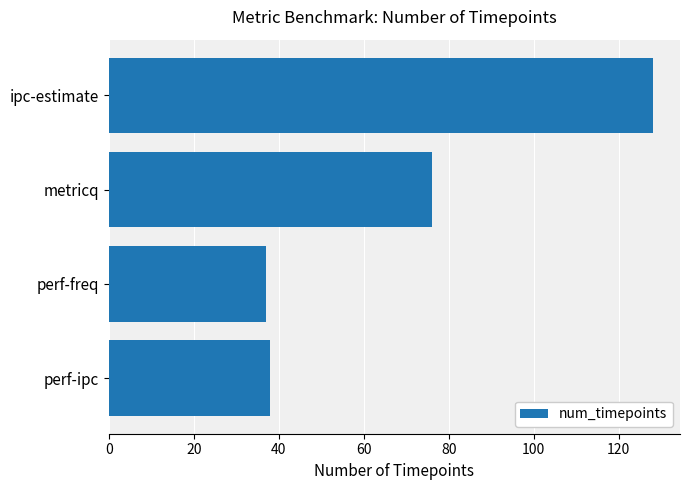

Reading top to bottom, extract all data points from this chart.

128	76	37	38